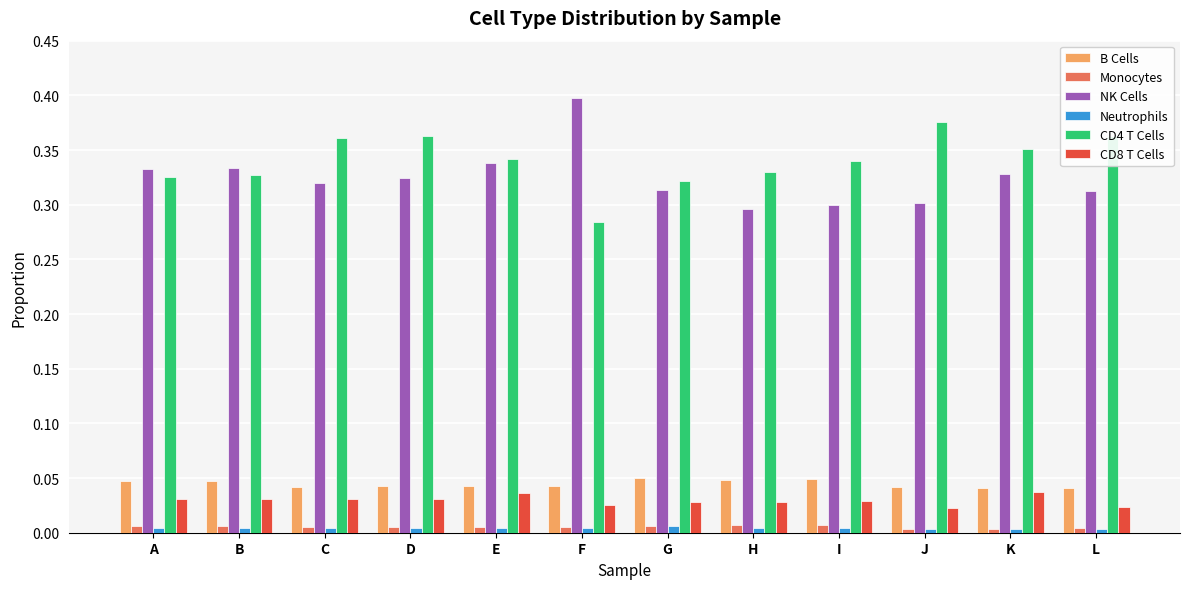

Is it true that NK Cells equals 0.2 at D?

False